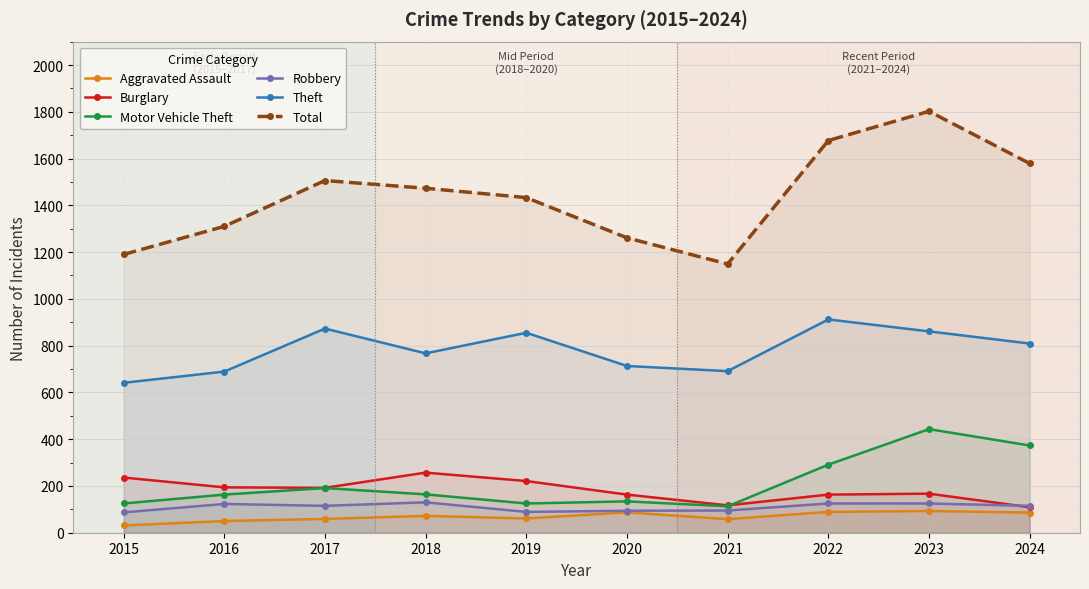

How many data points in Total are above 1473?

4